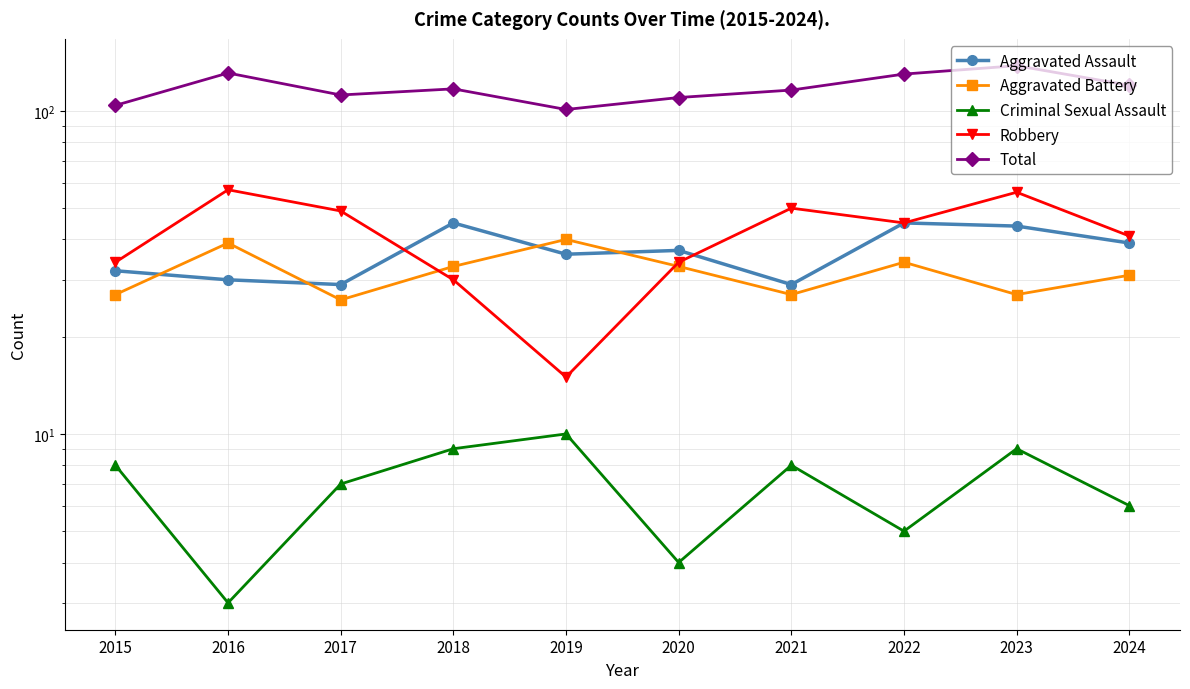

What is the sum of the Total values at 2017 and 2021?

228